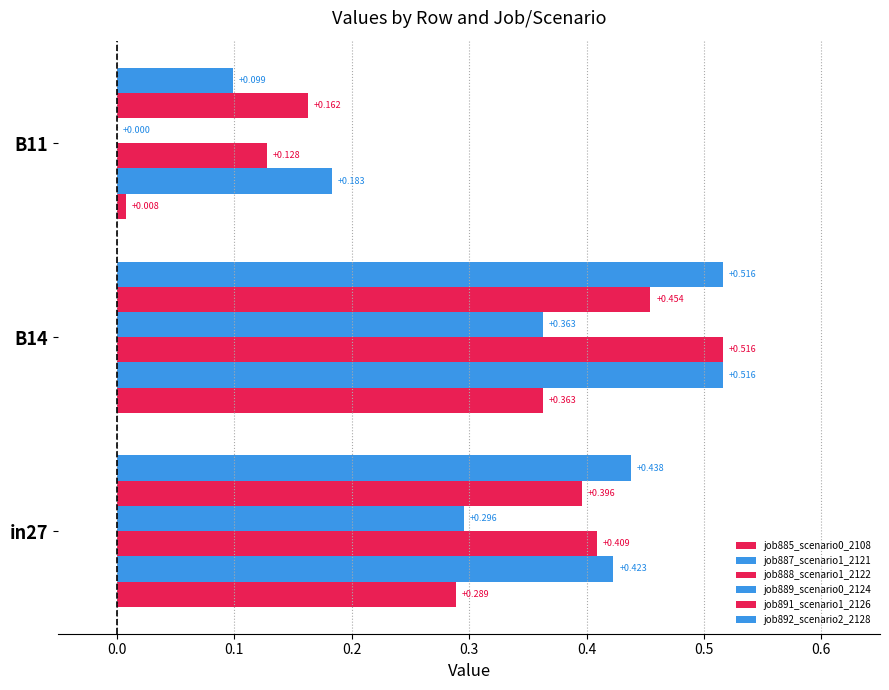

Where is job885_scenario0_2108 nearest to the value 0?

0.1